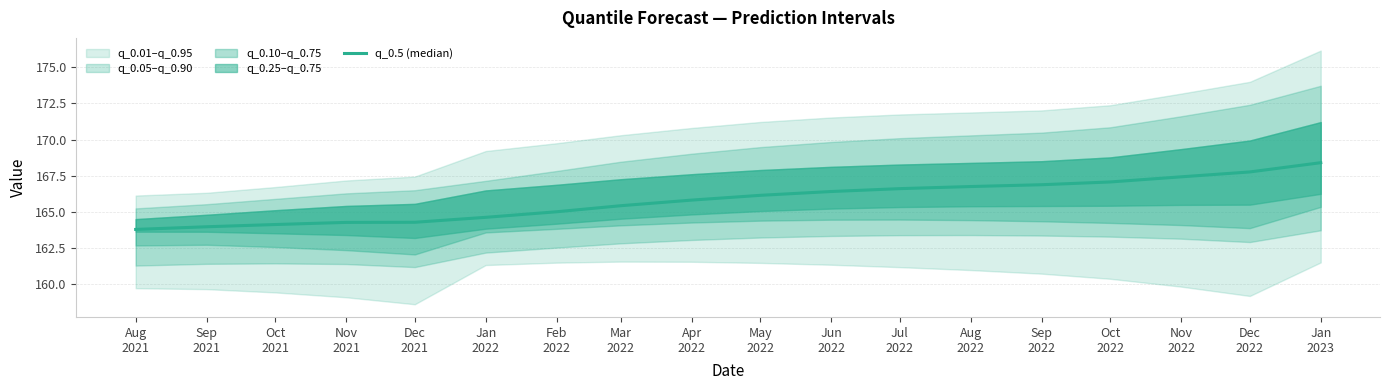

At which label does the data first exceed 166?

May
2022